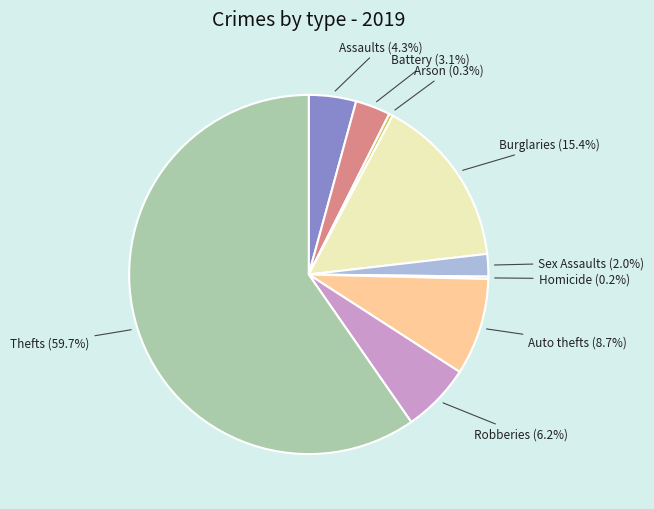

Does any single category account for the majority?

Yes